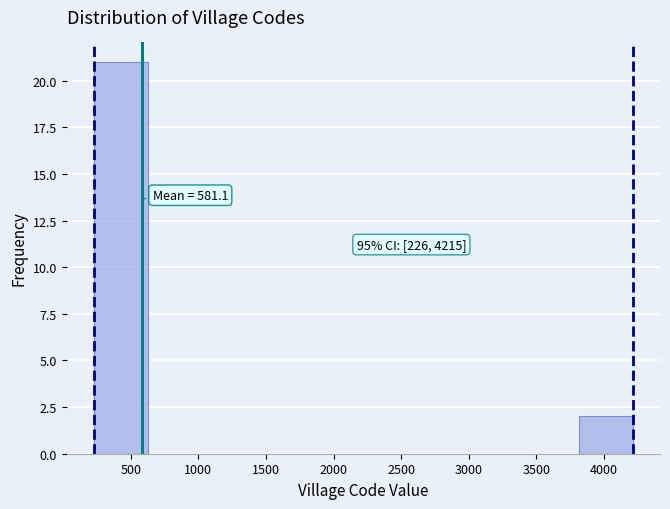

Over which range of the x-axis is the bar tallest?

250 to 600